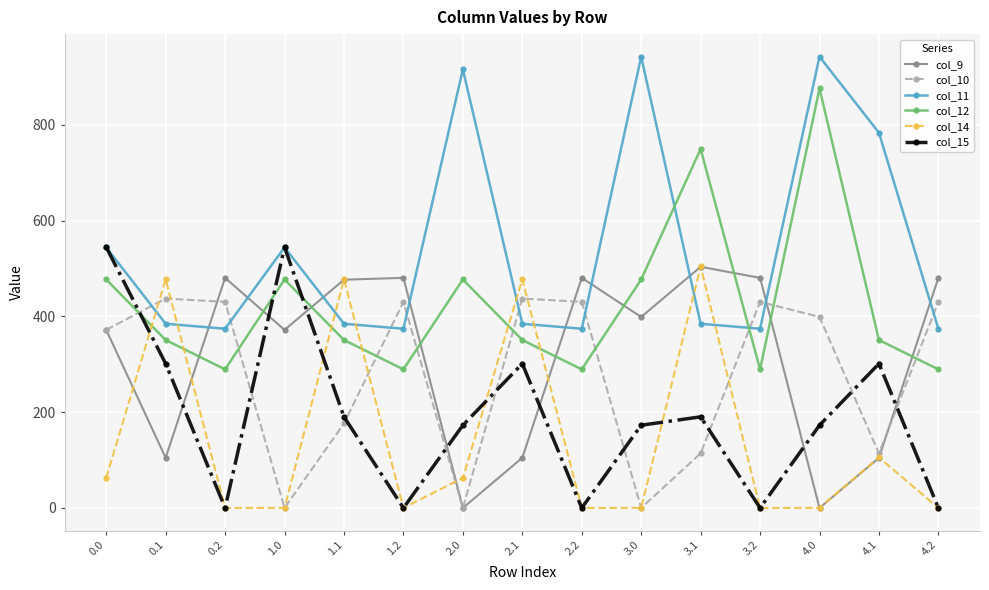

The value of col_10 at 4.1 is 152.0. True or false?

False